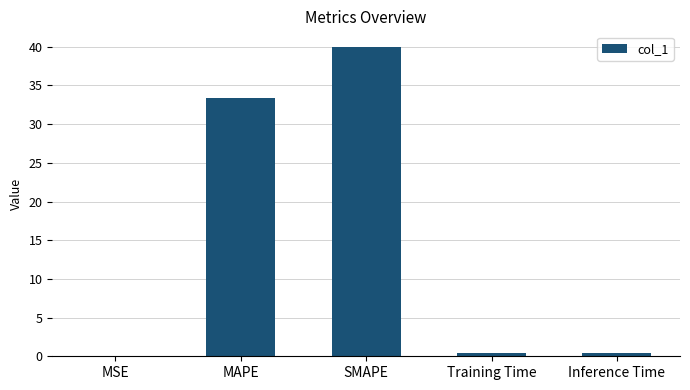

Which label corresponds to the largest value in the chart?

SMAPE